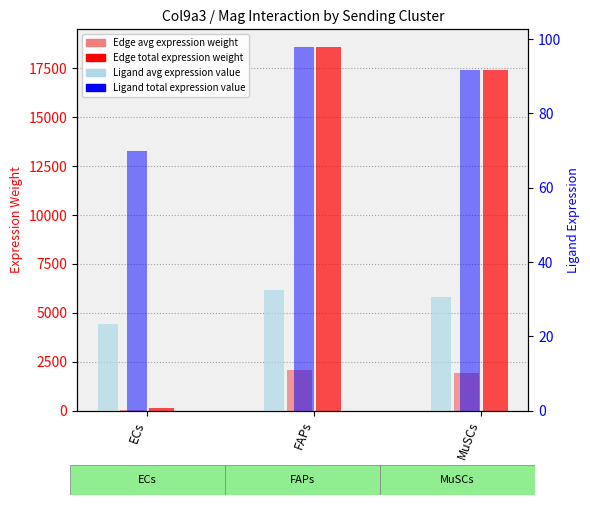

How many bars are there in total?

12